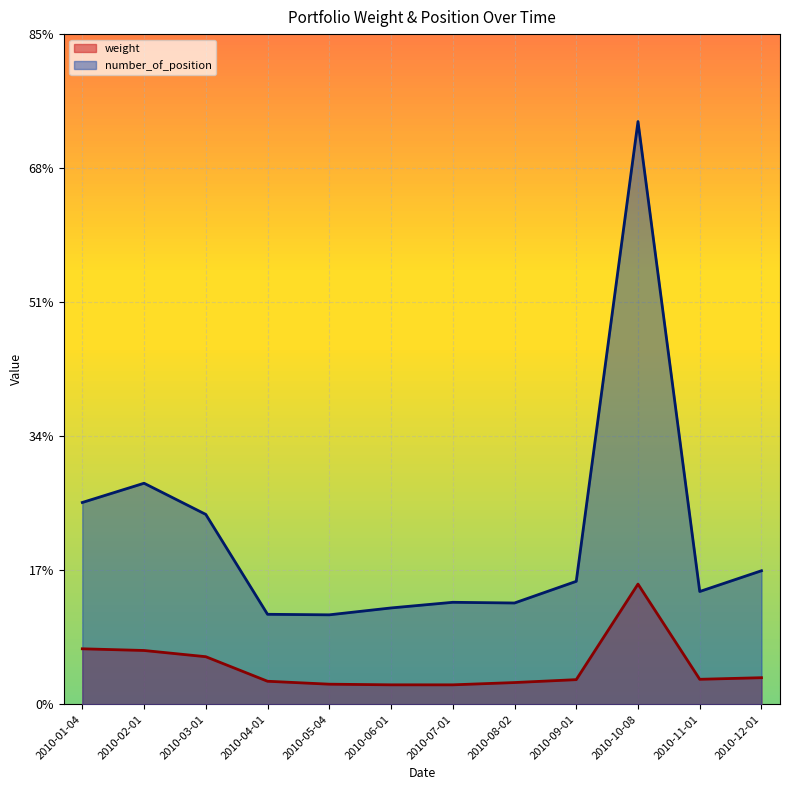

At which category is the sum across all series the highest?

2010-10-08